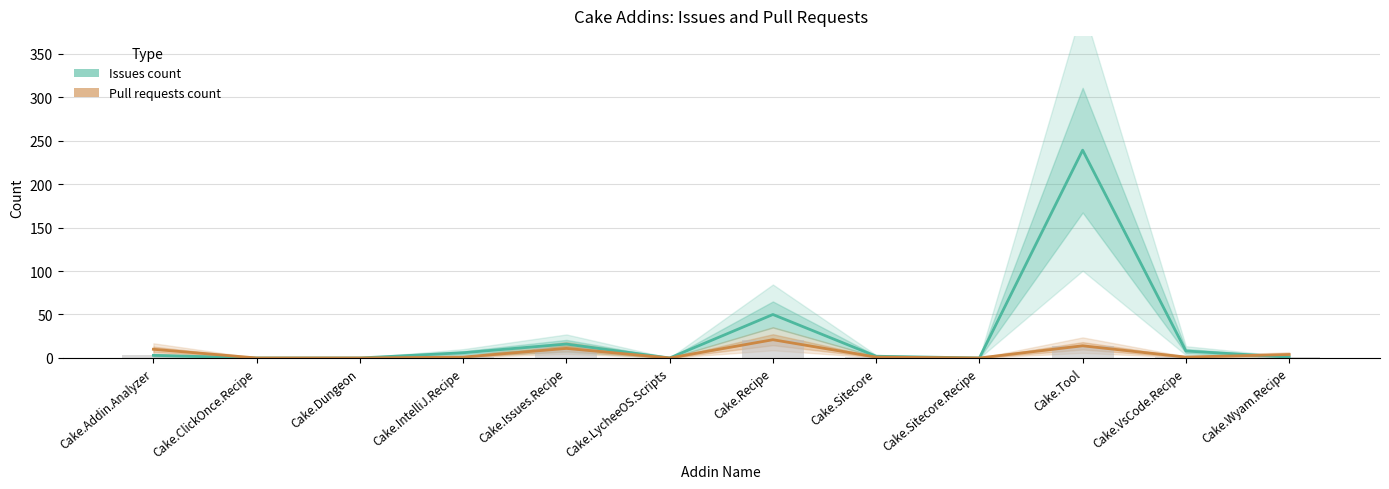

The Pull requests count series shows 7 at Cake.Tool. True or false?

False